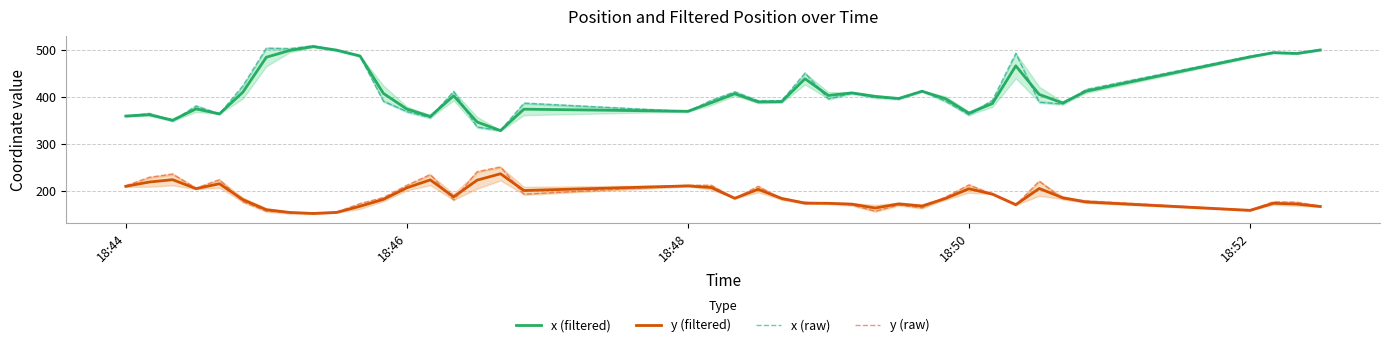

True or false: x (filtered) and y (filtered) cross at least once.

False